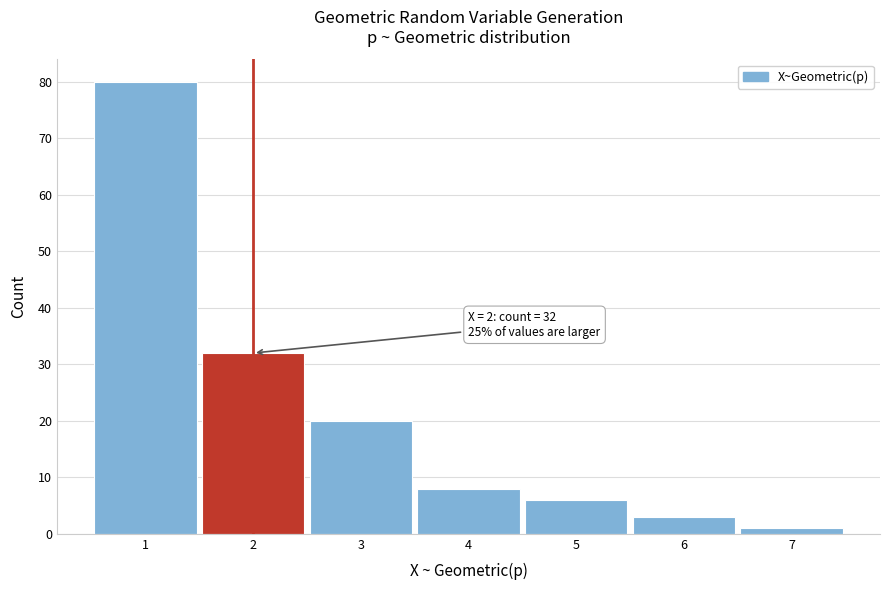

Over which range of the x-axis is the bar tallest?

0.5 to 1.5